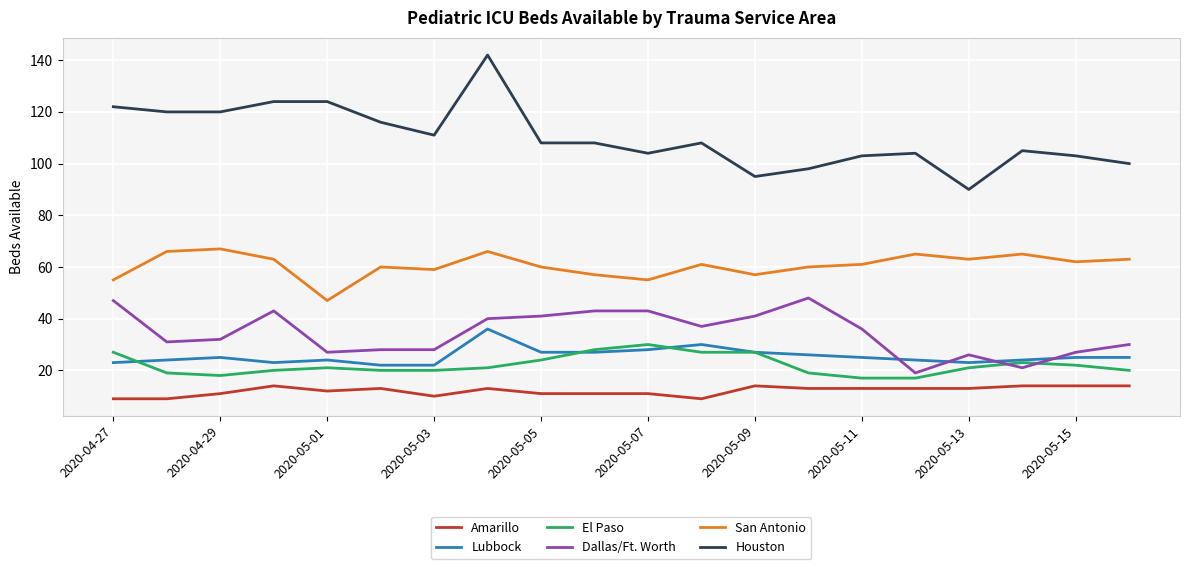

Rank the series by their maximum value, from lowest to highest.

Amarillo, El Paso, Lubbock, Dallas/Ft. Worth, San Antonio, Houston